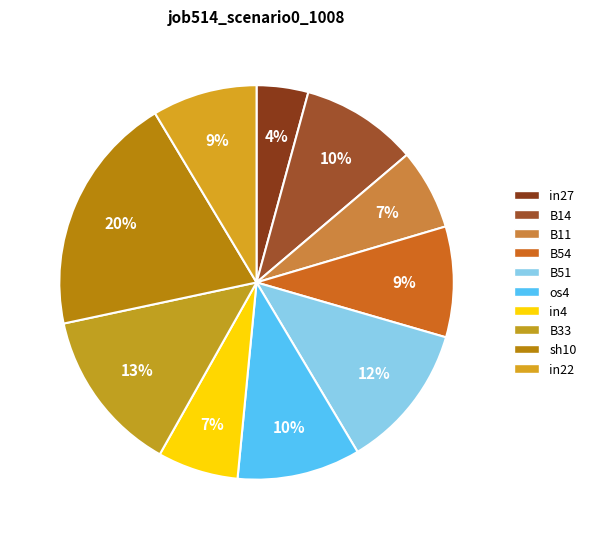

How many segments does this pie chart have?

10